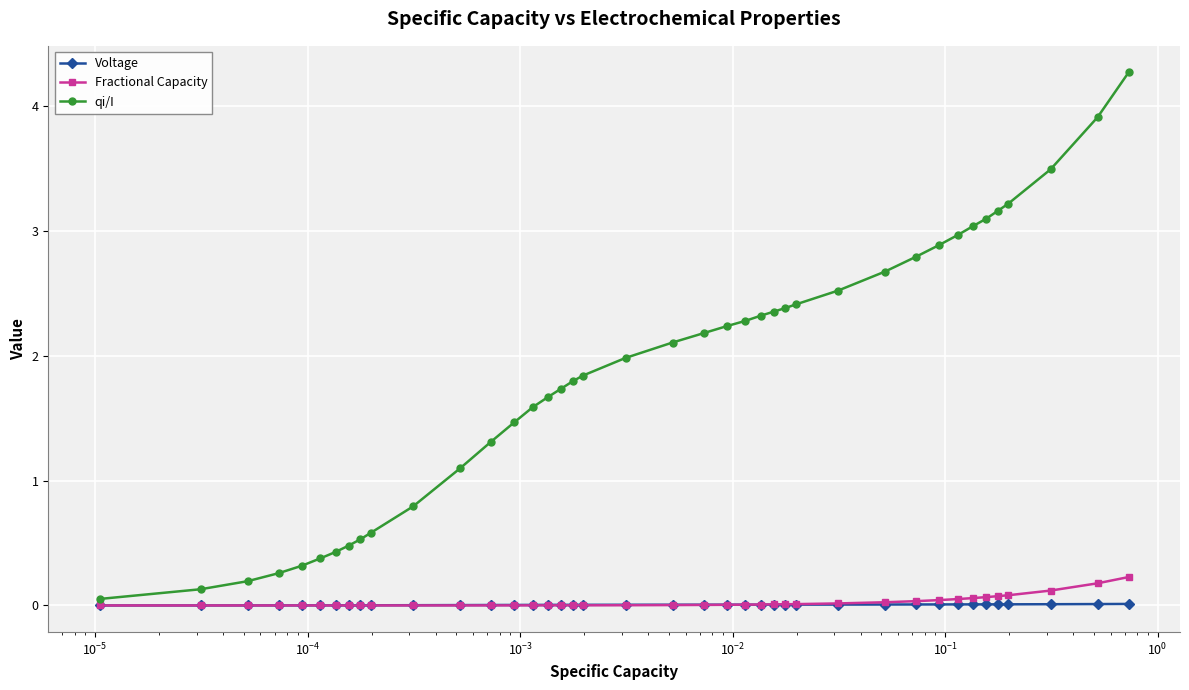

Which series has the widest spread of values?

qi/I